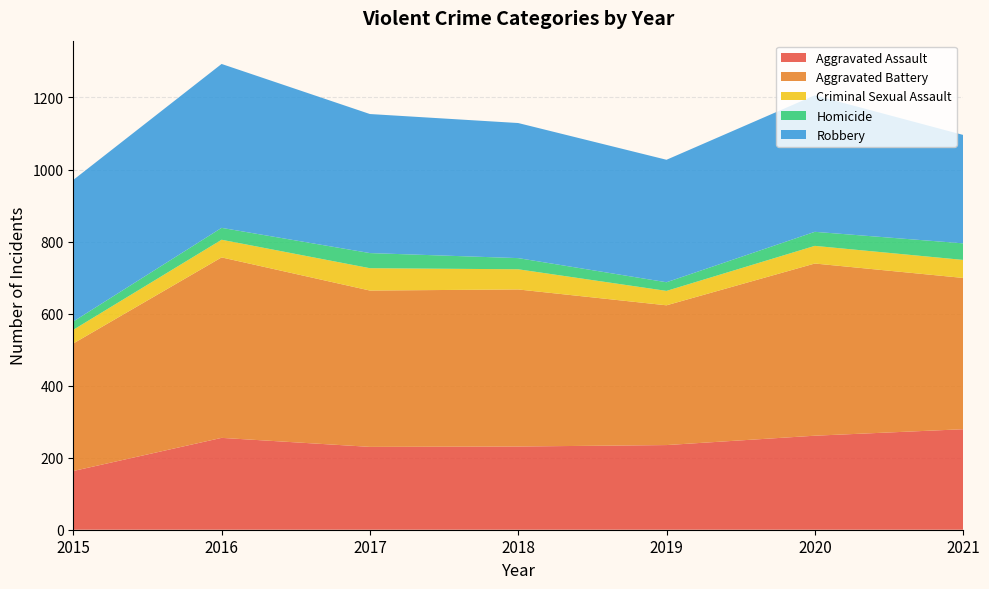

Reading left to right, extract all data points from this chart.

Aggravated Assault: 2015=163	2016=255	2017=230	2018=231	2019=235	2020=261	2021=279
Aggravated Battery: 2015=354	2016=501	2017=434	2018=436	2019=388	2020=478	2021=420
Criminal Sexual Assault: 2015=38	2016=49	2017=62	2018=56	2019=40	2020=49	2021=50
Homicide: 2015=23	2016=33	2017=42	2018=31	2019=24	2020=39	2021=46
Robbery: 2015=393	2016=455	2017=386	2018=375	2019=340	2020=379	2021=301